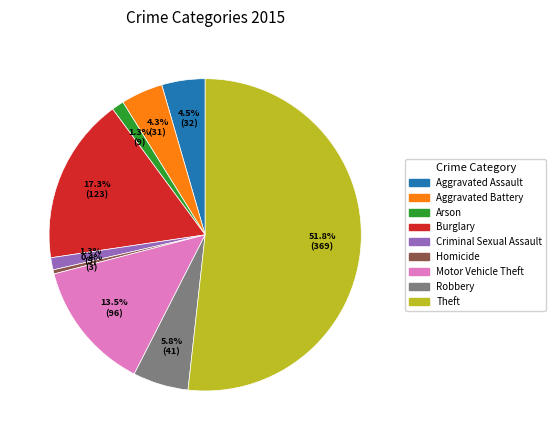

How much of the chart is everything except Robbery?

94.2%